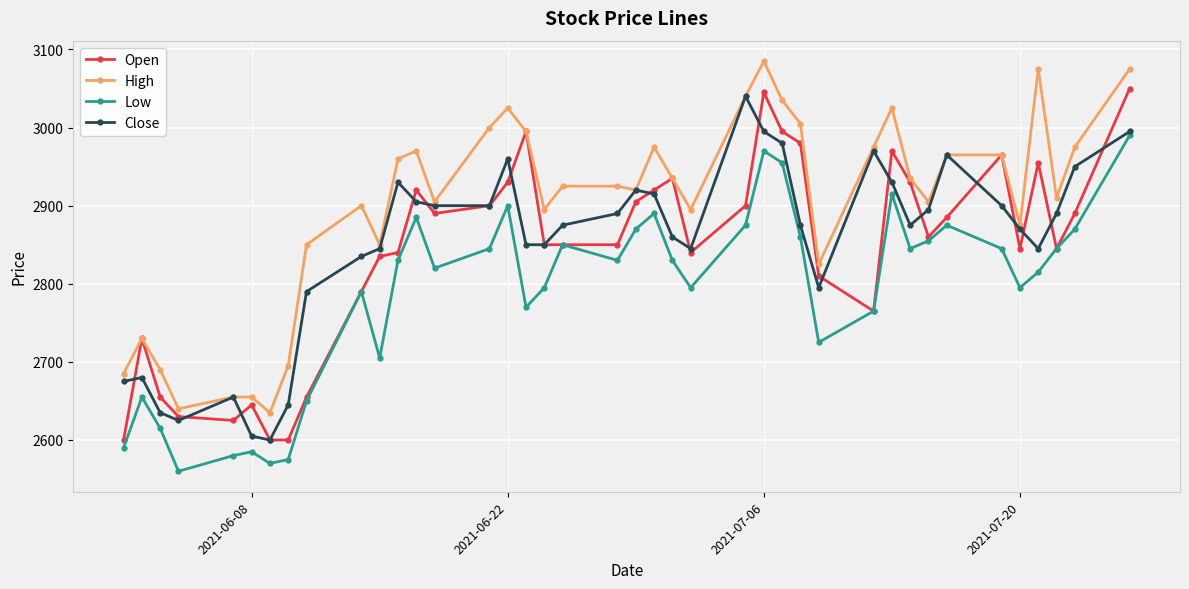

True or false: Low and High intersect in this chart.

False